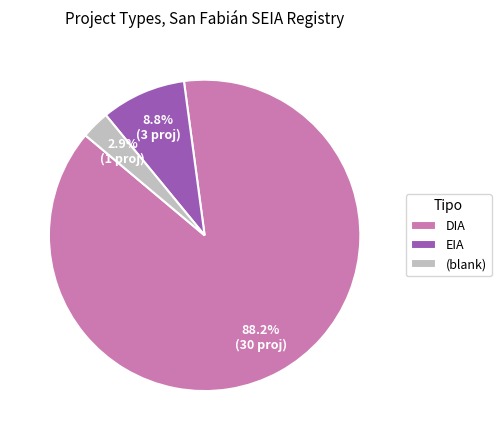

What percentage is NOT represented by EIA?

91.2%